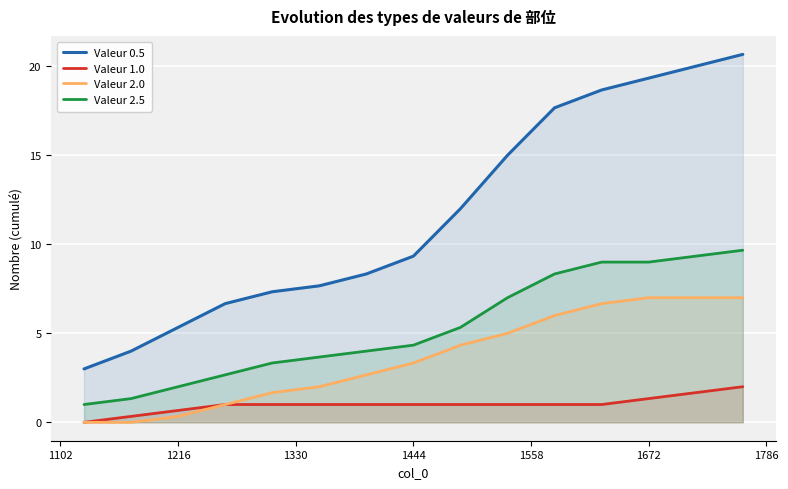

Which series has the largest range (max minus min)?

Valeur 0.5